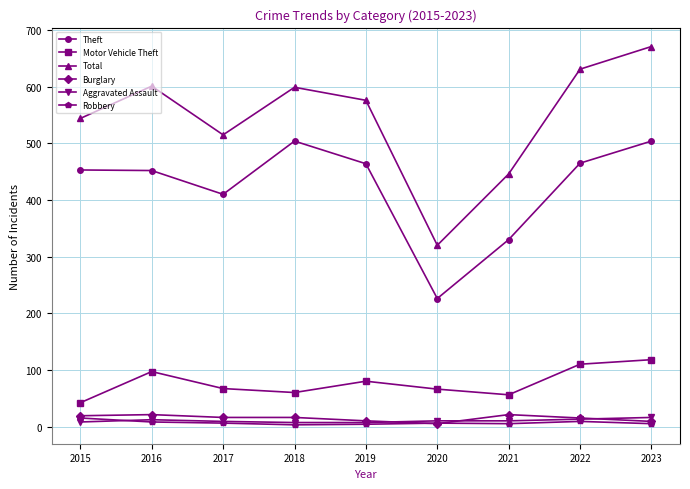

True or false: Motor Vehicle Theft and Robbery intersect in this chart.

False